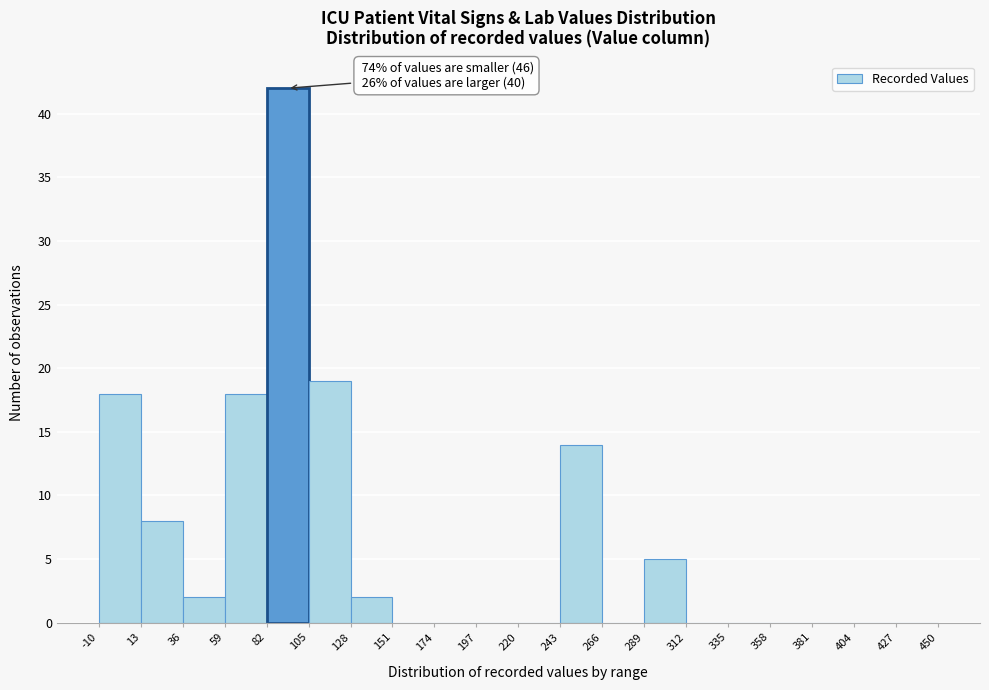

Over which range of the x-axis is the bar tallest?

82 to 105